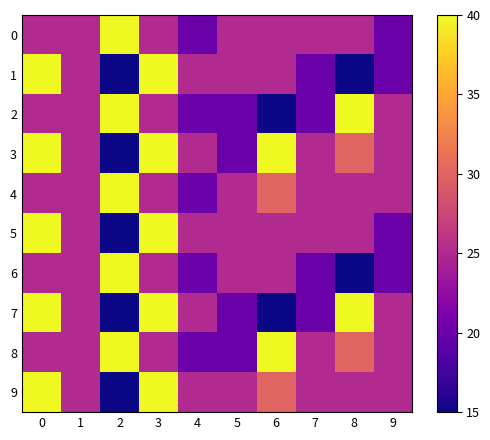

How many categories are shown in the chart?

10